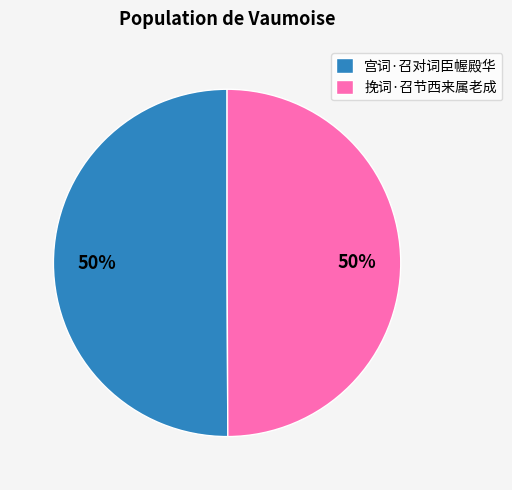

The 宫词·召对词臣幄殿华 slice represents 50% of the pie. True or false?

True